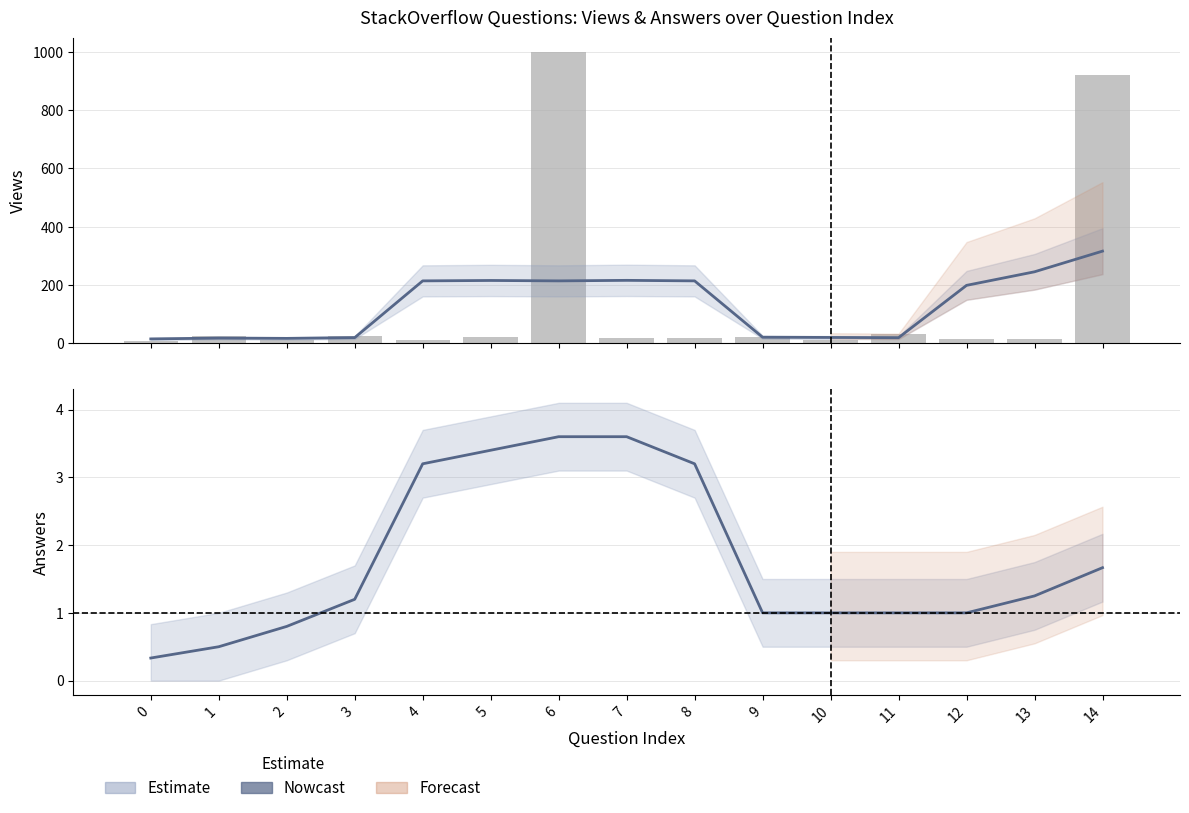

Reading left to right, what are all the values shown in this chart?

views (smoothed): 0=14.3	1=17.2	2=16.2	3=18.8	4=213.8	5=215.2	6=213.8	7=215.6	8=213.8	9=20.2	10=19.4	11=18.6	12=198.4	13=245.0	14=316.0
views (raw): 0=8.0	1=25.0	2=10.0	3=26.0	4=12.0	5=21.0	6=1000.0	7=17.0	8=19.0	9=21.0	10=12.0	11=32.0	12=13.0	13=15.0	14=920.0
answers (smoothed): 0=0.3	1=0.5	2=0.8	3=1.2	4=3.2	5=3.4	6=3.6	7=3.6	8=3.2	9=1.0	10=1.0	11=1.0	12=1.0	13=1.2	14=1.7